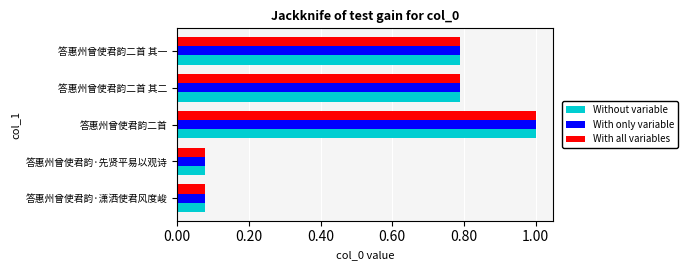

At which label does With all variables reach its peak?

答惠州曾使君韵二首